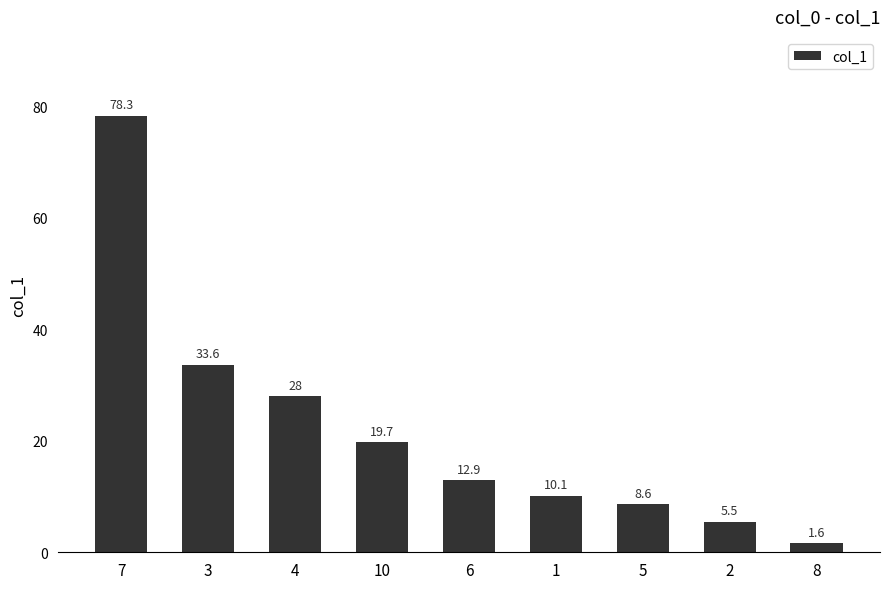

List the labels in order of value, largest first.

7, 3, 4, 10, 6, 1, 5, 2, 8